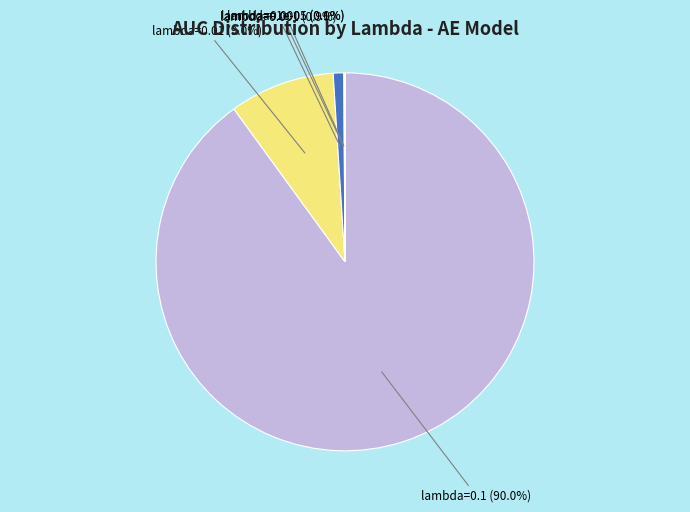

Which category has the biggest portion of the pie?

lambda=0.1